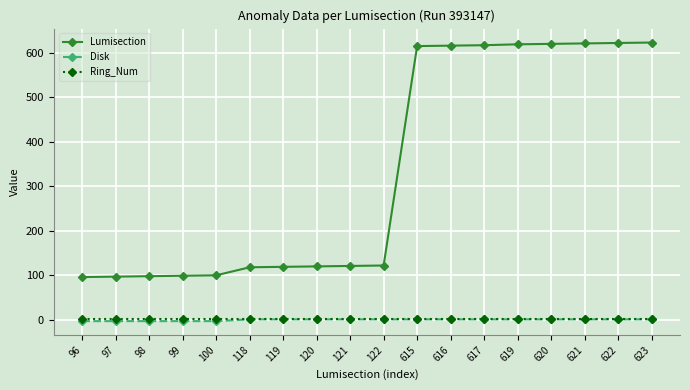

What is the difference between the Lumisection values at 616 and 99?

517